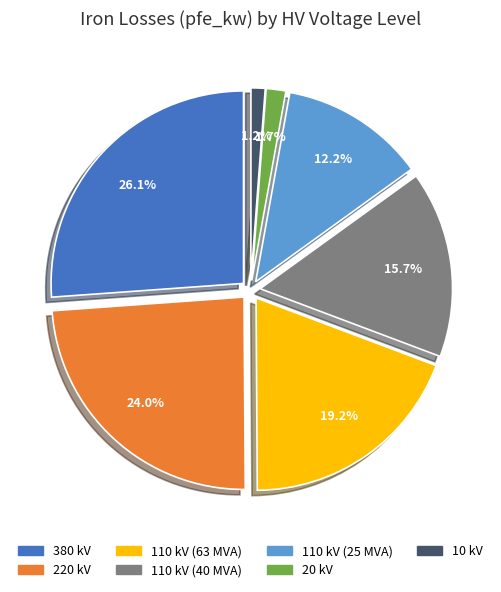

Count the number of slices in the pie.

7